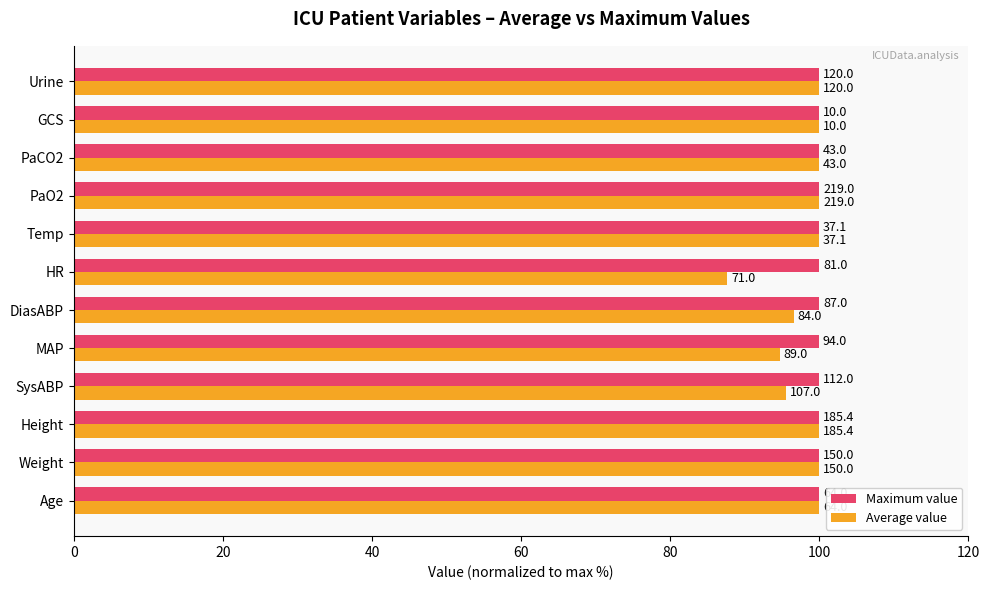

What are all the series names shown in the legend?

Maximum value, Average value